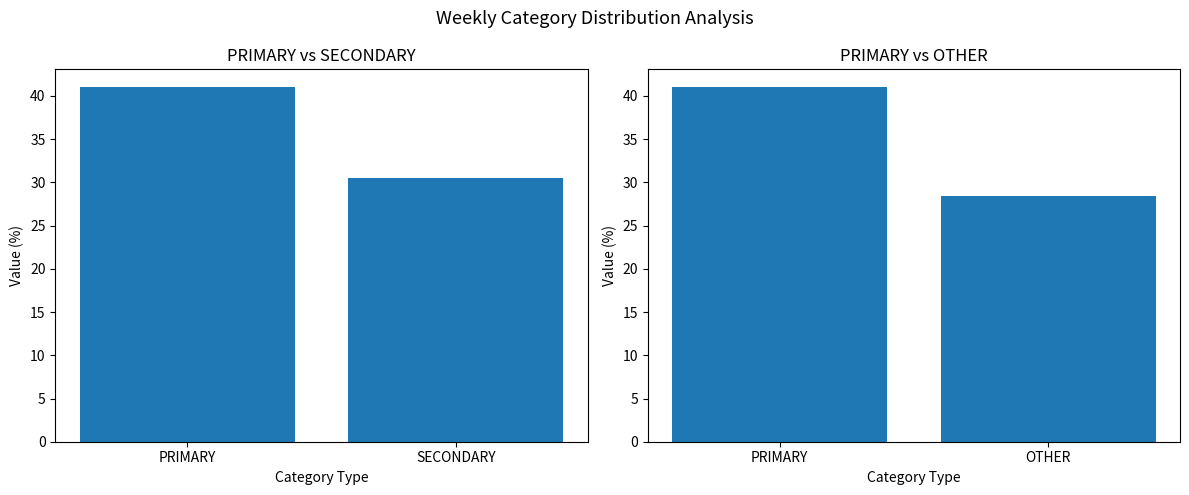

Which has a higher value, PRIMARY or SECONDARY?

PRIMARY